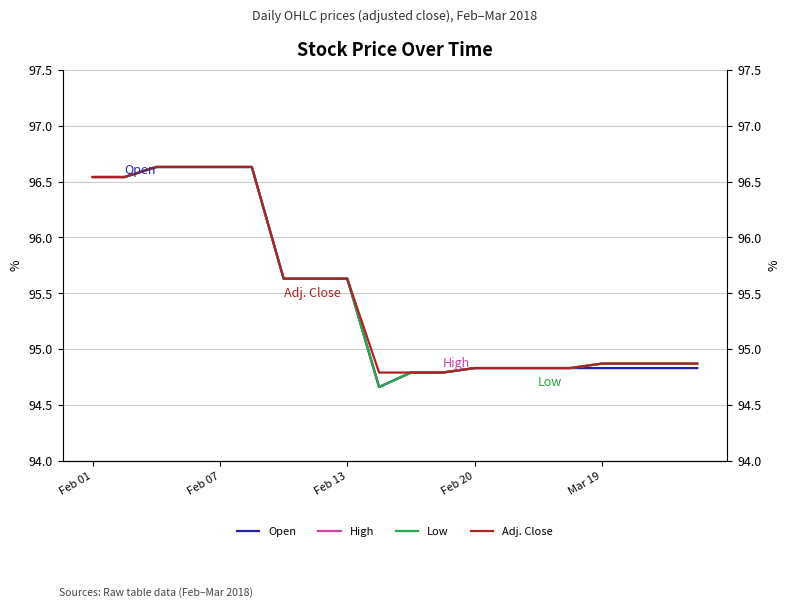

True or false: Low has a value of 132.8 at Feb 20.

False